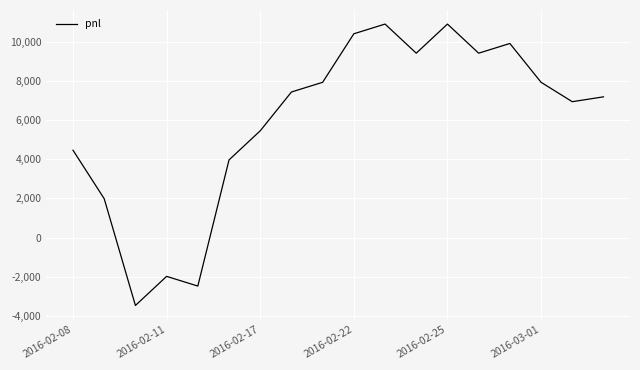

What is the greatest value displayed?

10890.0